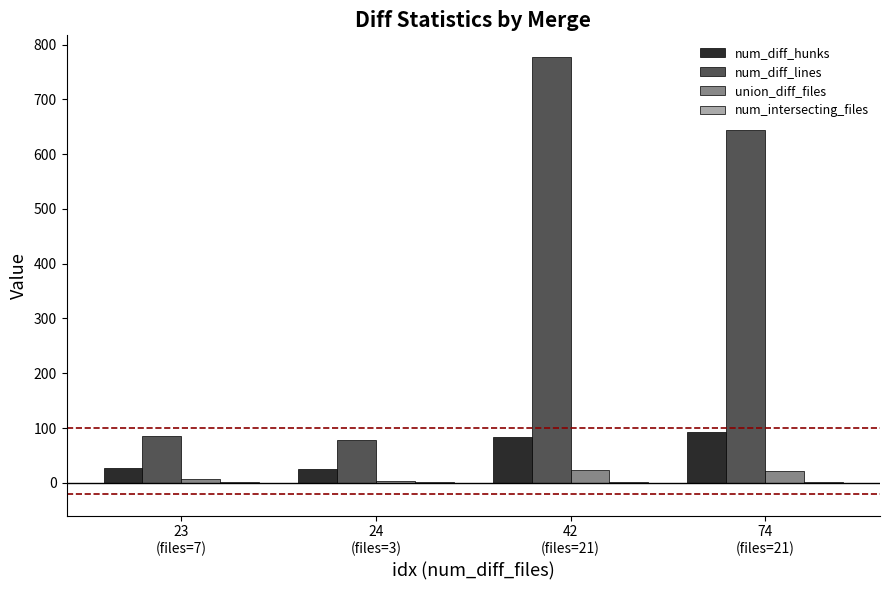

Are the bars horizontal?

No